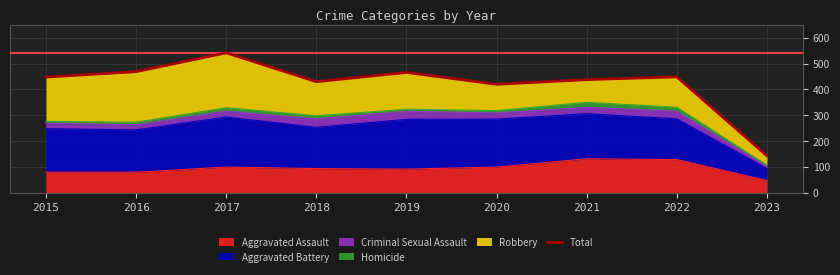

True or false: the data has more than 2 interior local peaks.

True